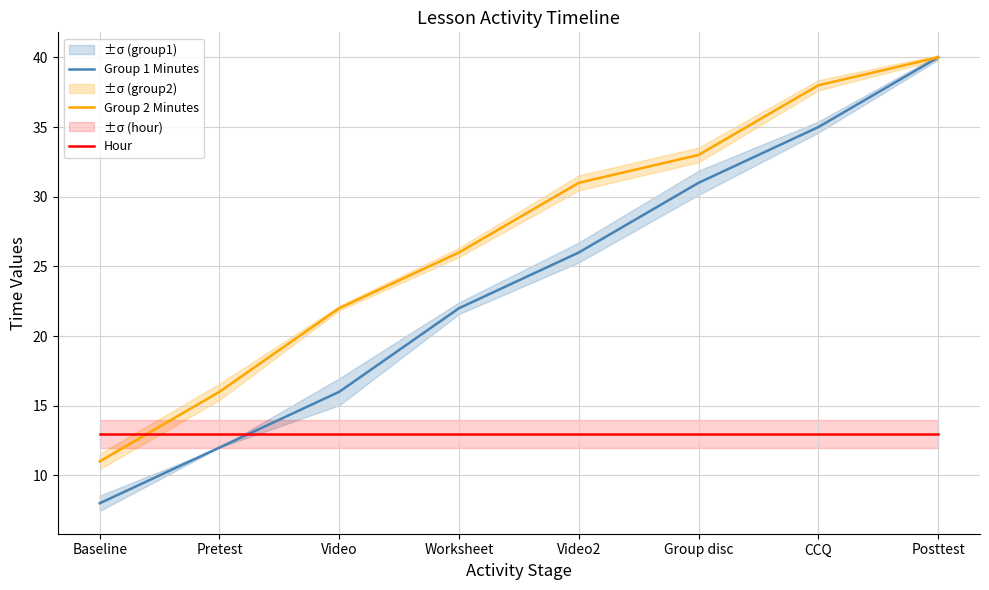

Which has a higher value, Baseline or Video2?

Video2